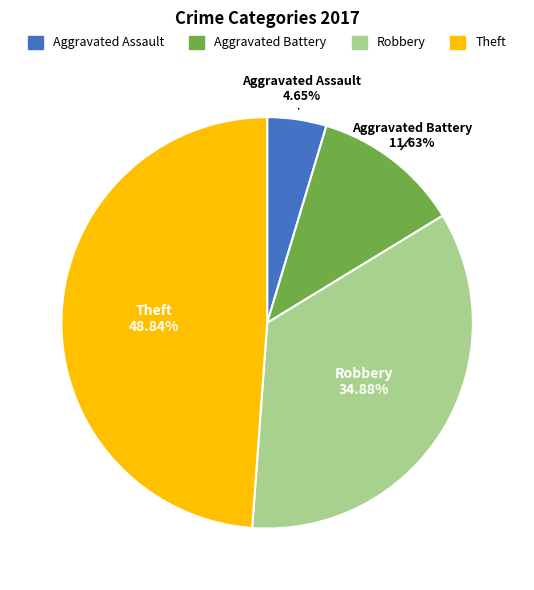

True or false: Robbery accounts for 43% of the total.

False